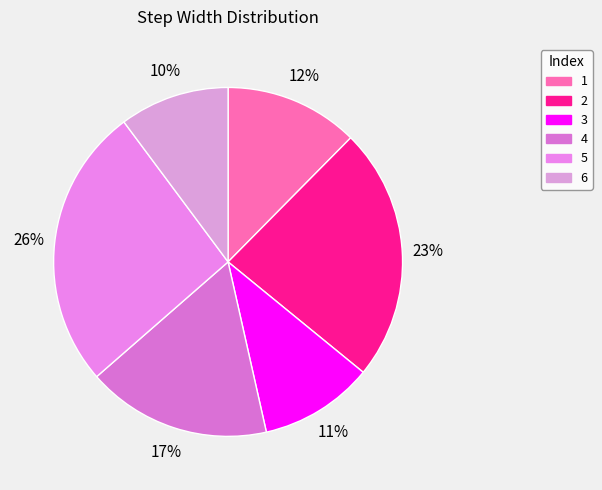

What portion of the pie excludes 5?

73.8%